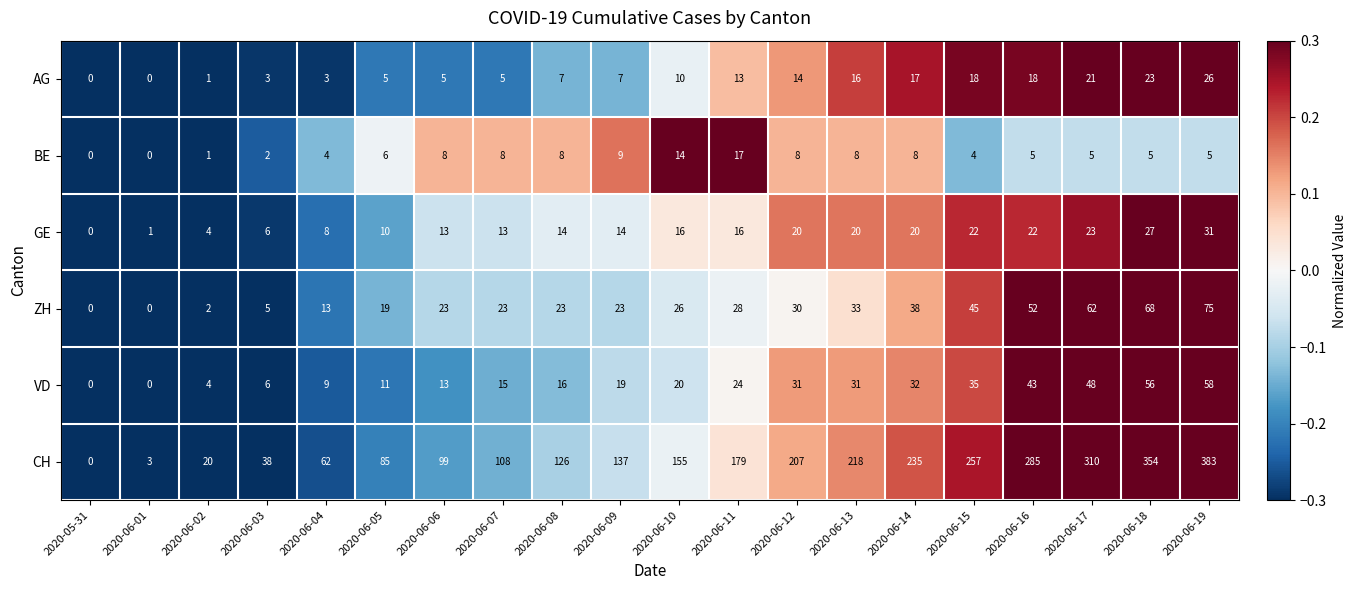

Read the BE value at 2020-06-10, to the nearest 5.

15